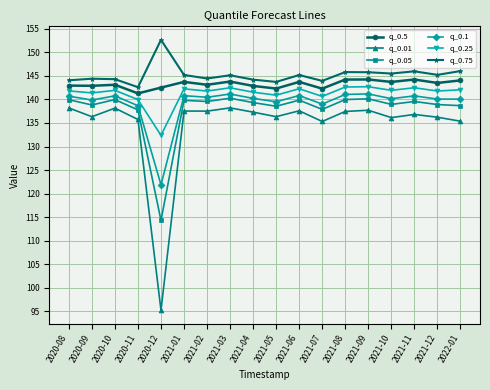

True or false: q_0.1 has more than 0 points higher than both neighbors.

True